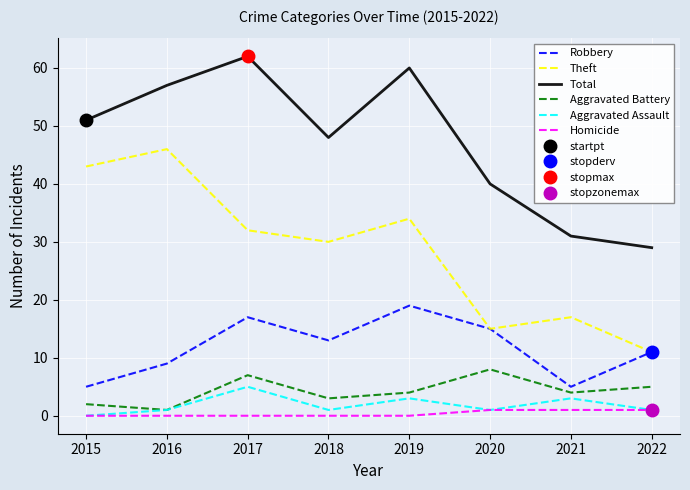

How many positive values does the Homicide series have?

3